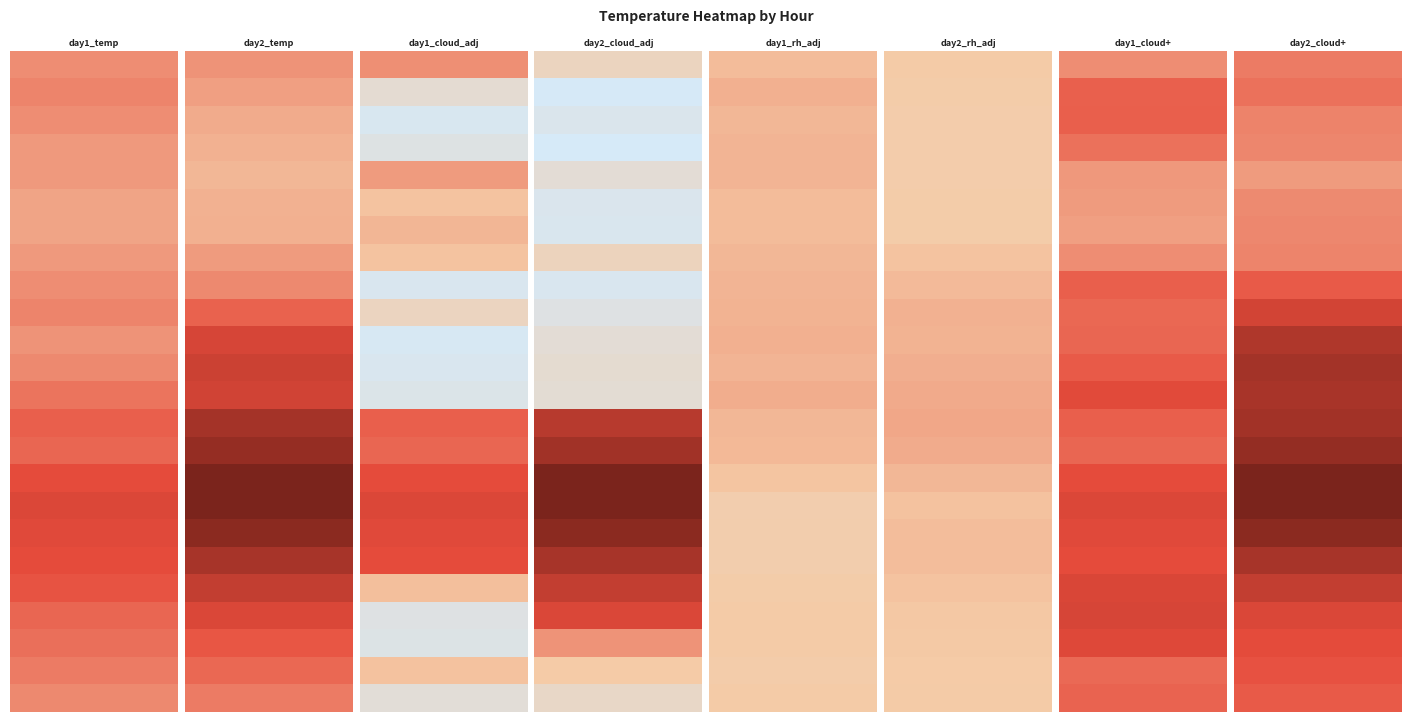

What is the difference between the highest and lowest values at 5?

0.6